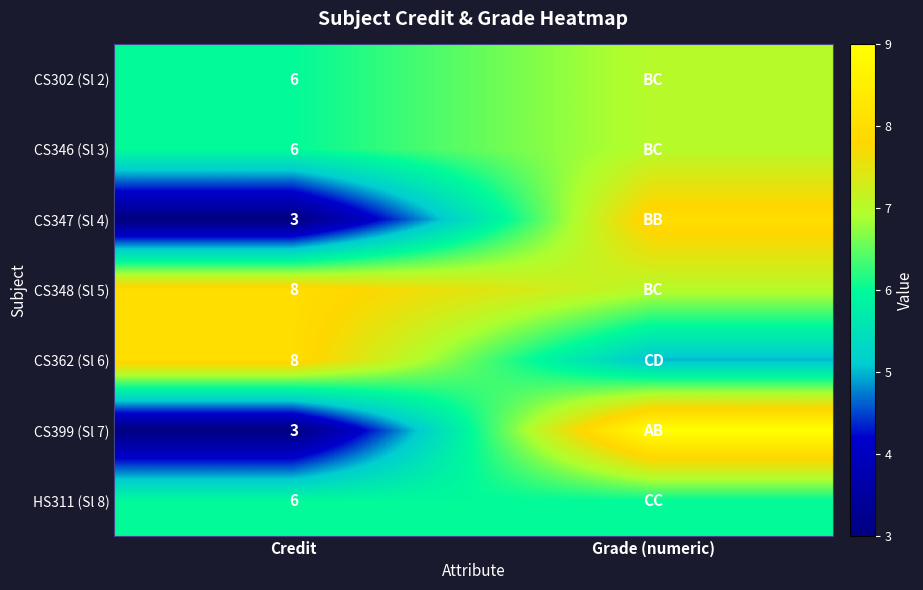

Is it true that CS302 (Sl 2) equals 9 at Credit?

False